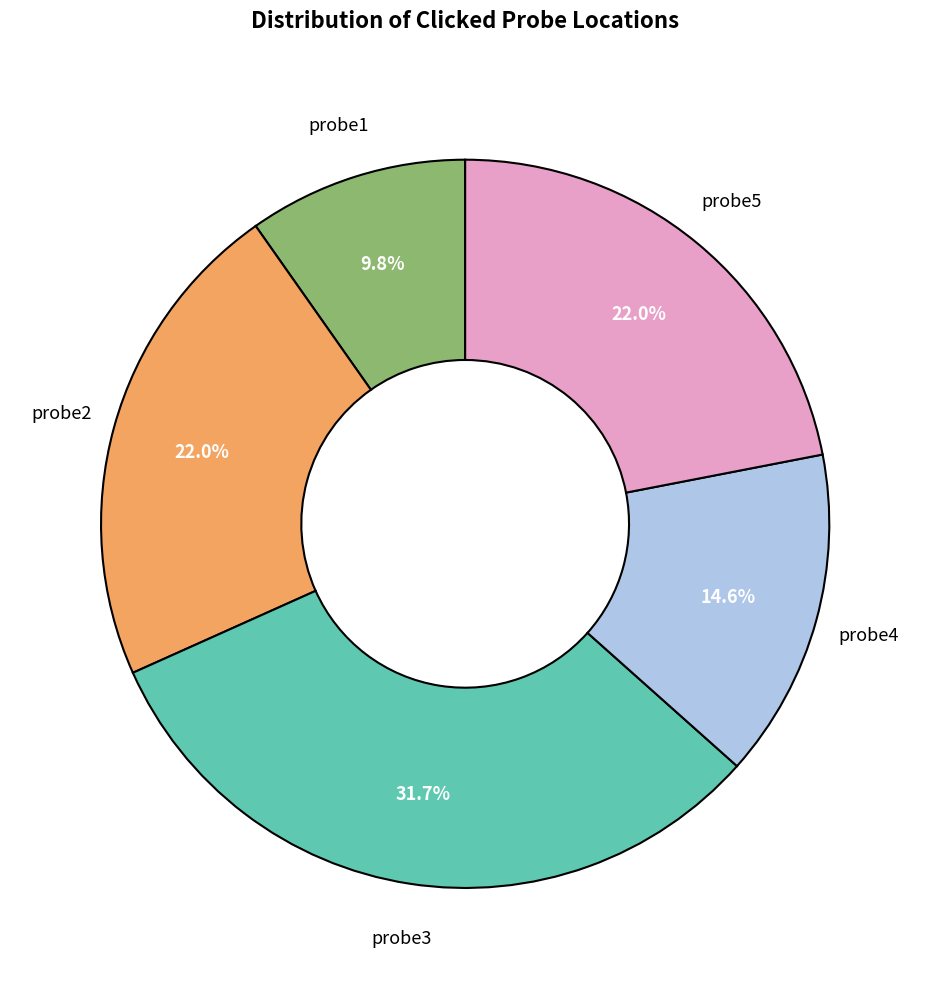

Which has a higher value, probe2 or probe3?

probe3